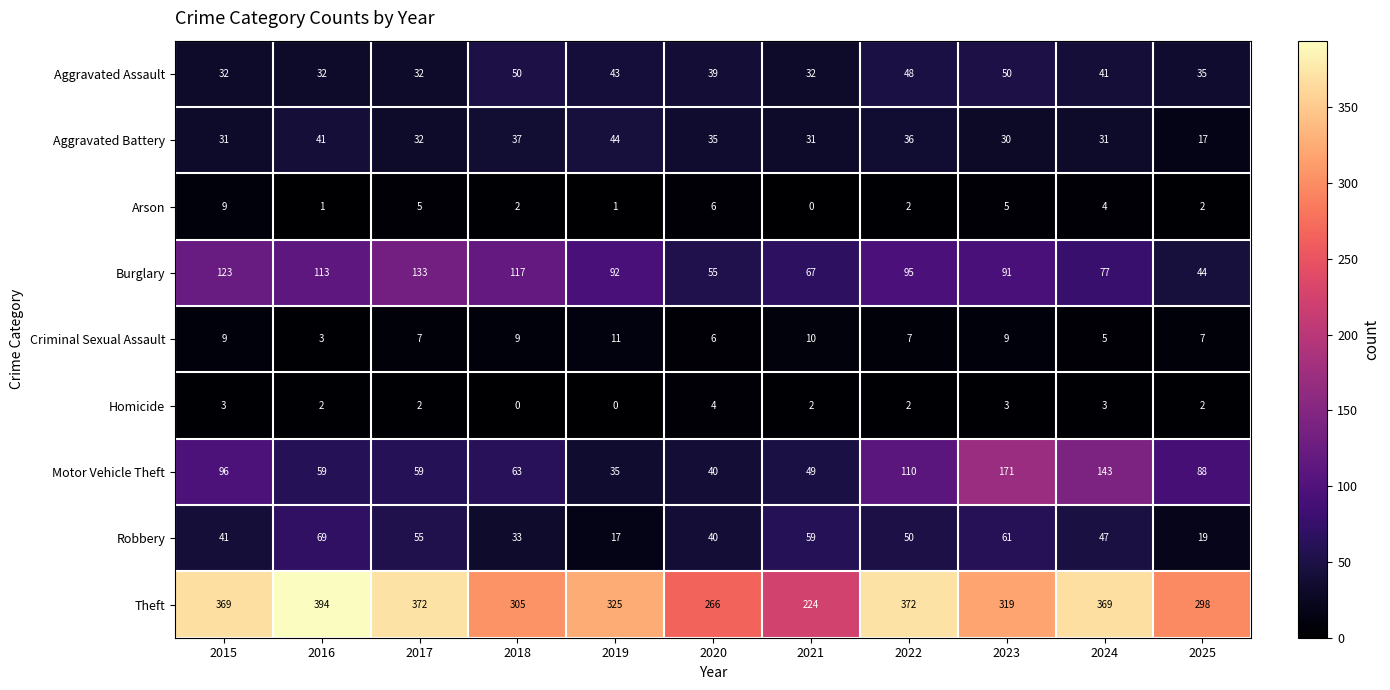

What is the difference between the highest and lowest values at 2021?

224